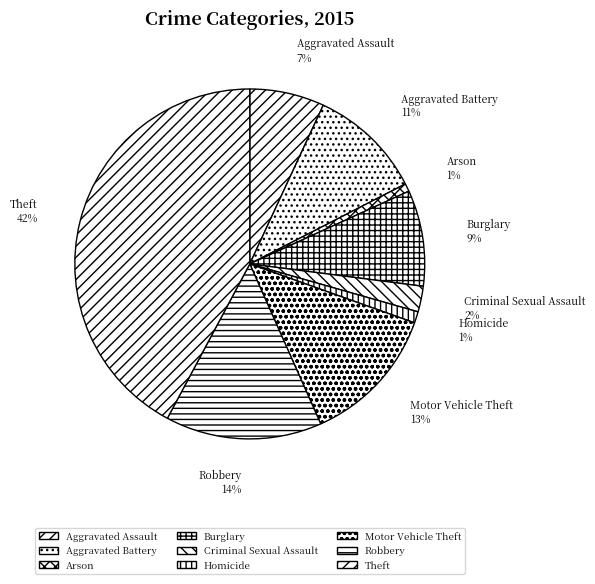

Count the number of slices in the pie.

9